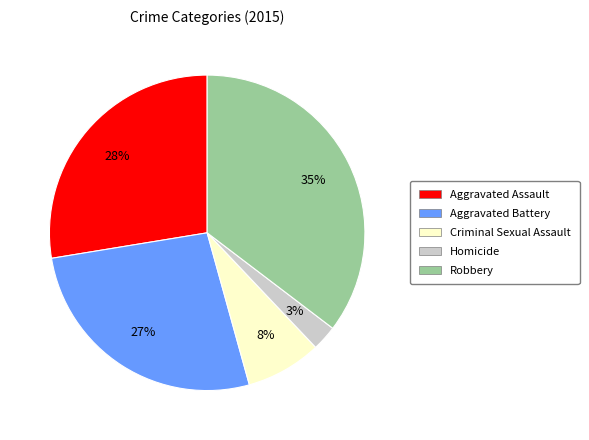

Count the number of slices in the pie.

5